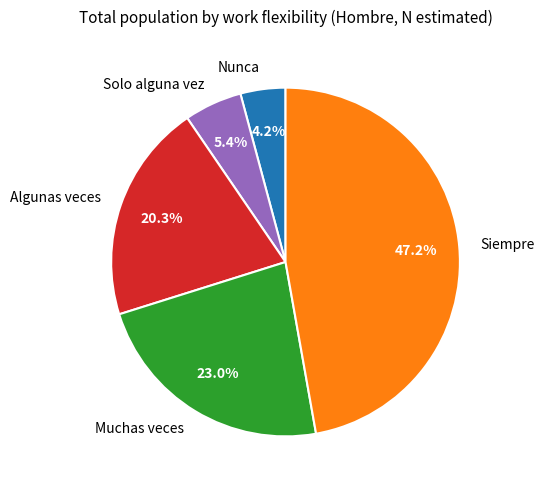

To the nearest percent, what is the combined percentage of Muchas veces and Siempre?

70%